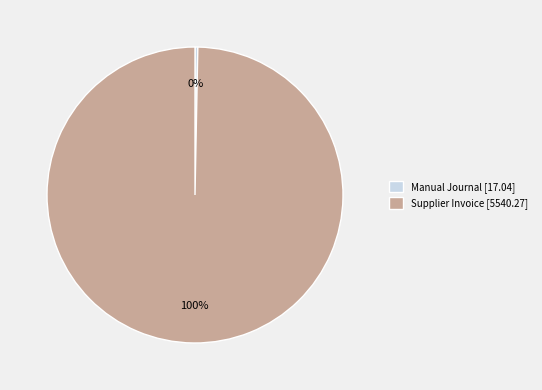

Rank the categories by value from highest to lowest.

Supplier Invoice, Manual Journal